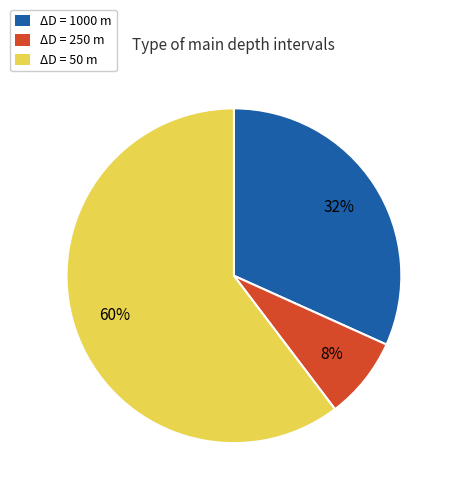

True or false: ΔD = 250 m accounts for 1% of the total.

False